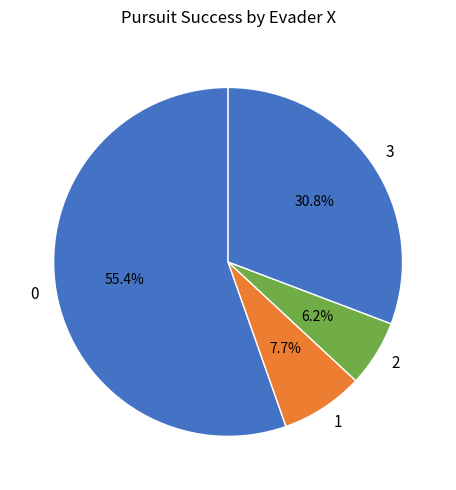

What percentage is the 1 slice, to the nearest percent?

8%